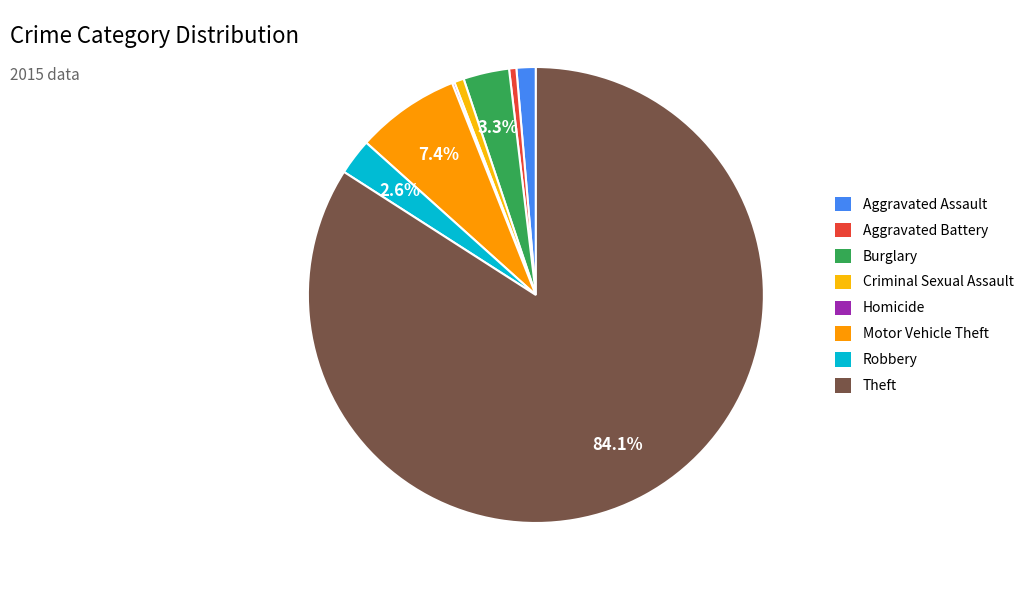

True or false: Theft accounts for 90% of the total.

False